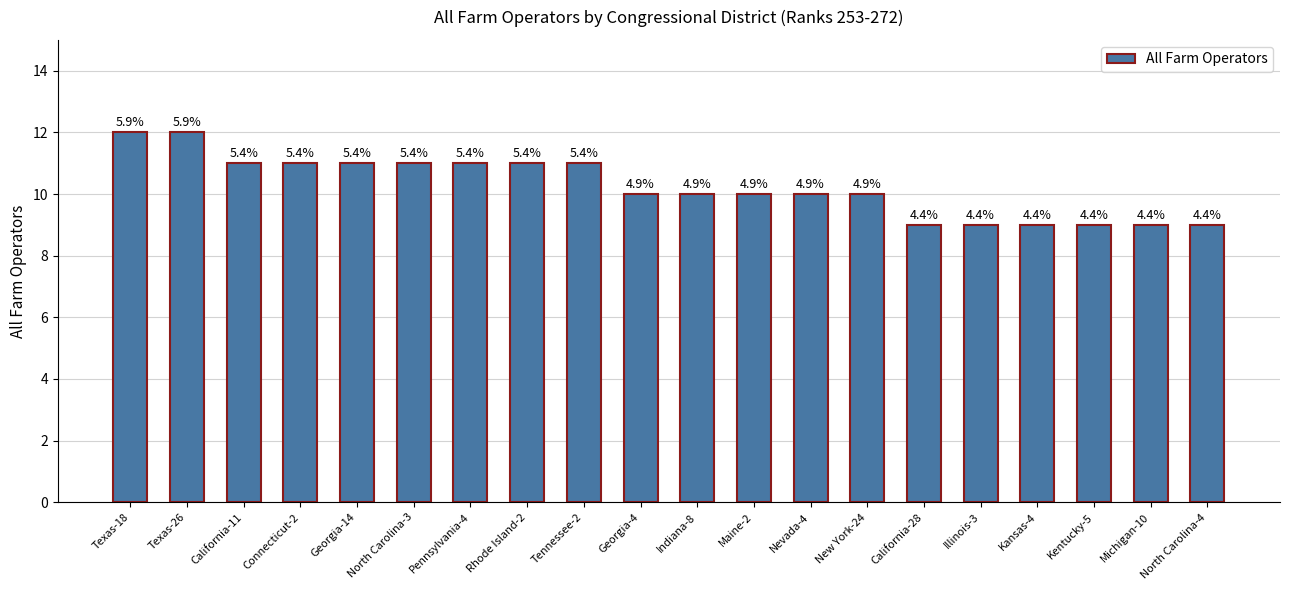

Rank the categories by value from lowest to highest.

California-28, Illinois-3, Kansas-4, Kentucky-5, Michigan-10, North Carolina-4, Georgia-4, Indiana-8, Maine-2, Nevada-4, New York-24, California-11, Connecticut-2, Georgia-14, North Carolina-3, Pennsylvania-4, Rhode Island-2, Tennessee-2, Texas-18, Texas-26